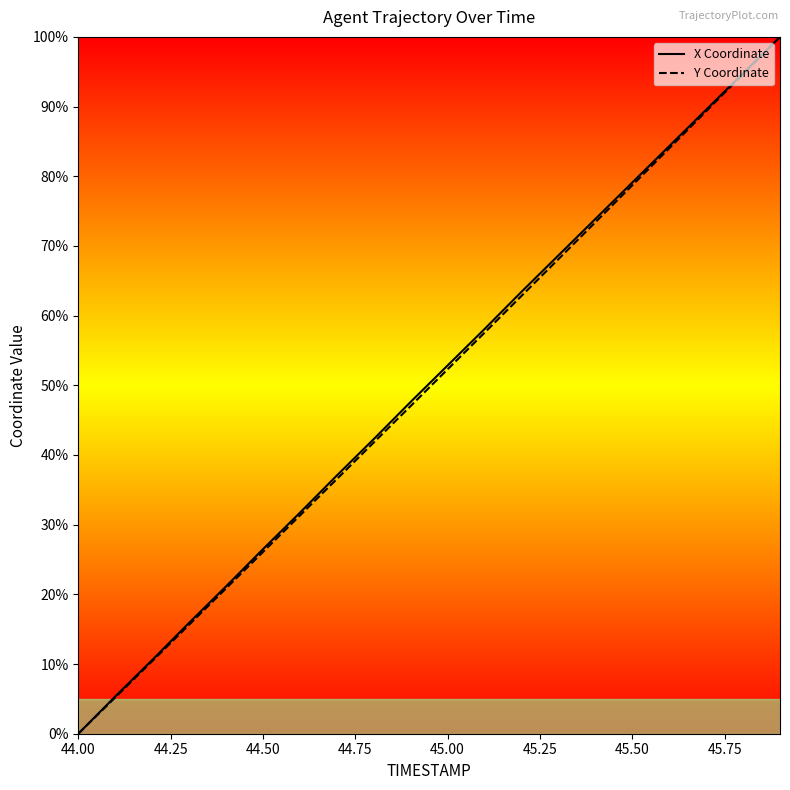

Does the chart have visible grid lines?

No